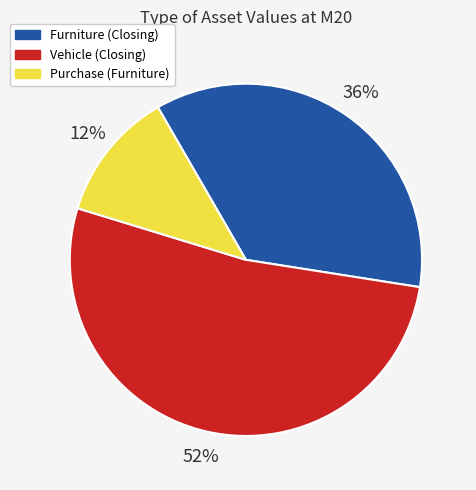

Is there a majority slice in this chart?

Yes